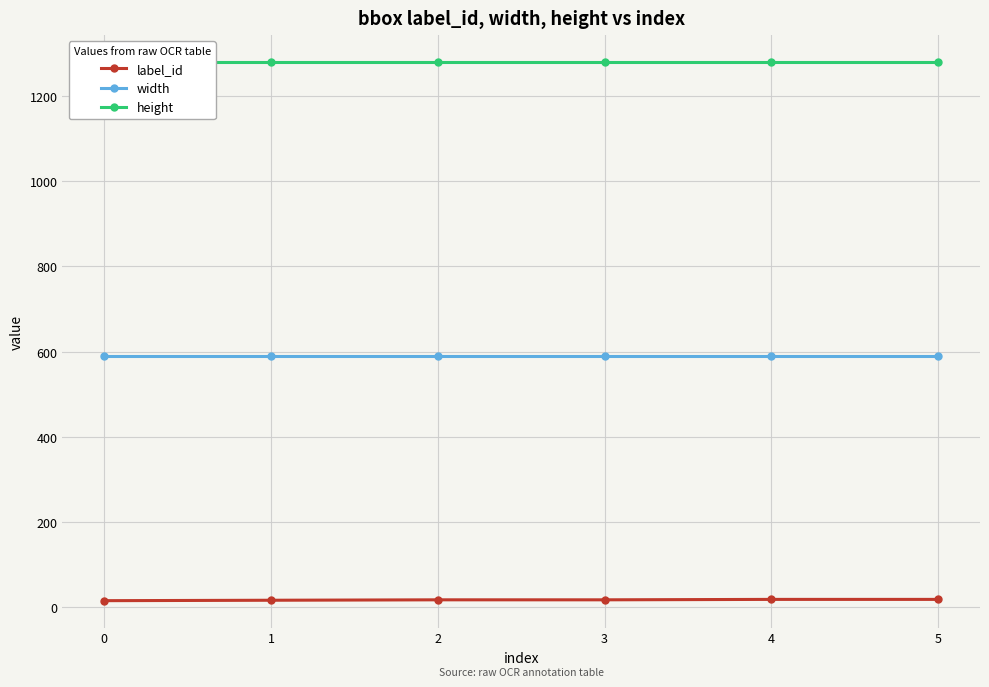

The value of width at 2 is 590. True or false?

True